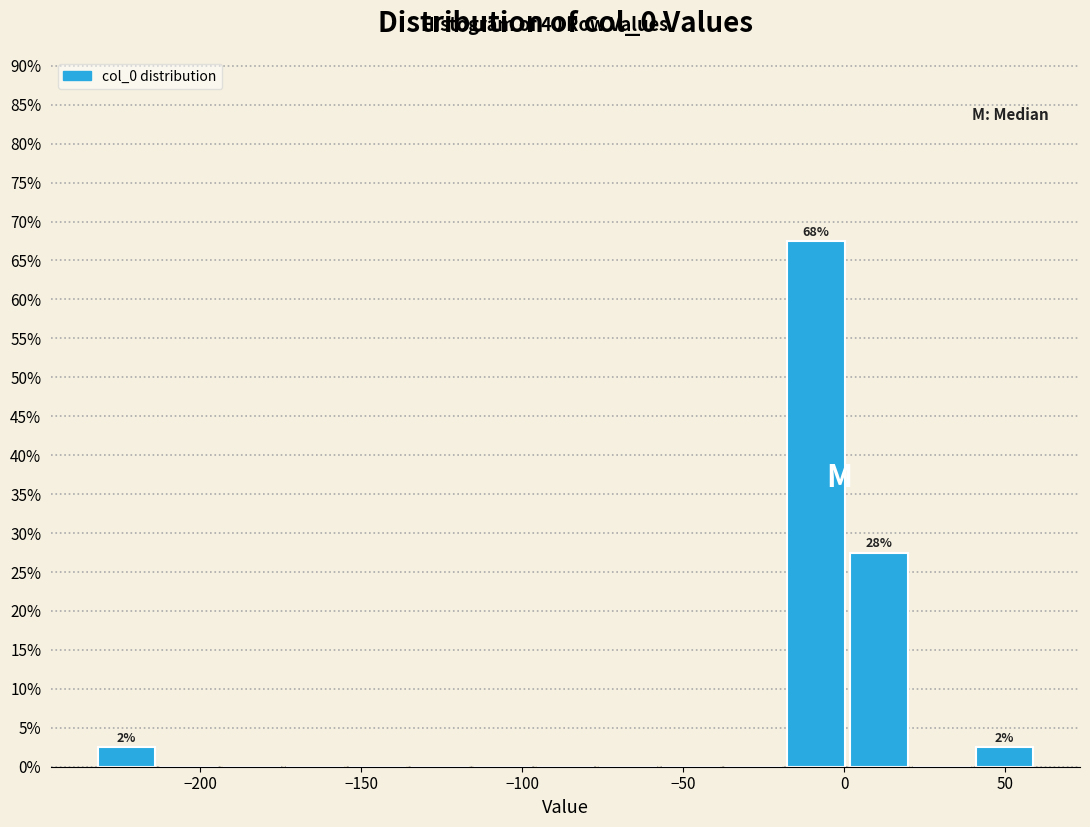

Read against the x-axis, roughly where is the centre of the tallest bar?

-10